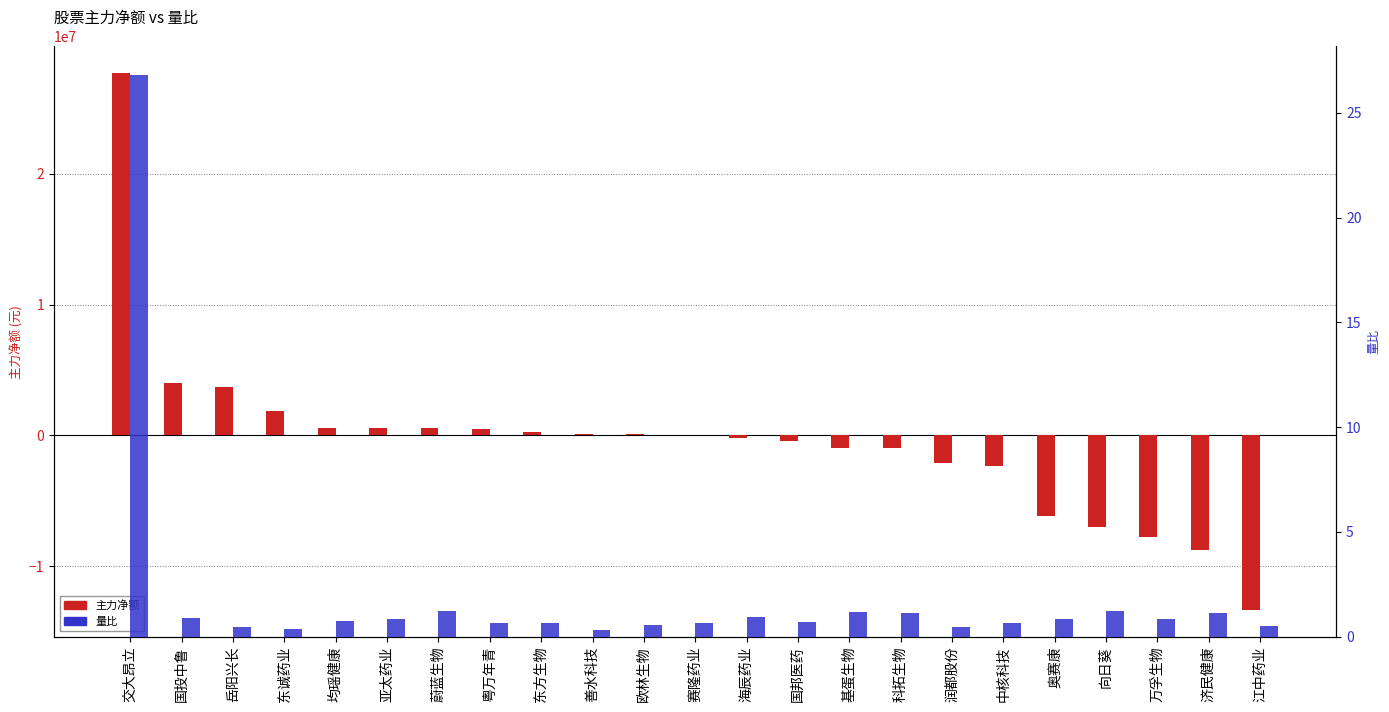

What is the difference between the highest and lowest values at 润都股份?

2136252.5